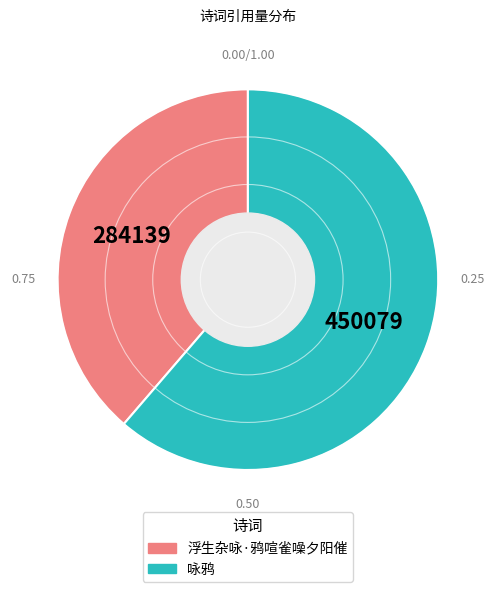

Is it true that 浮生杂咏·鸦喧雀噪夕阳催 is 39% of the pie?

True